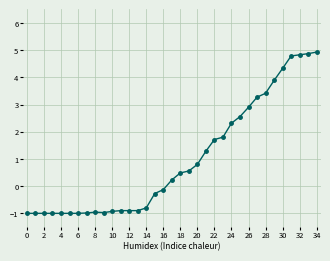

What is the difference between the second highest and second lowest values?

5.9